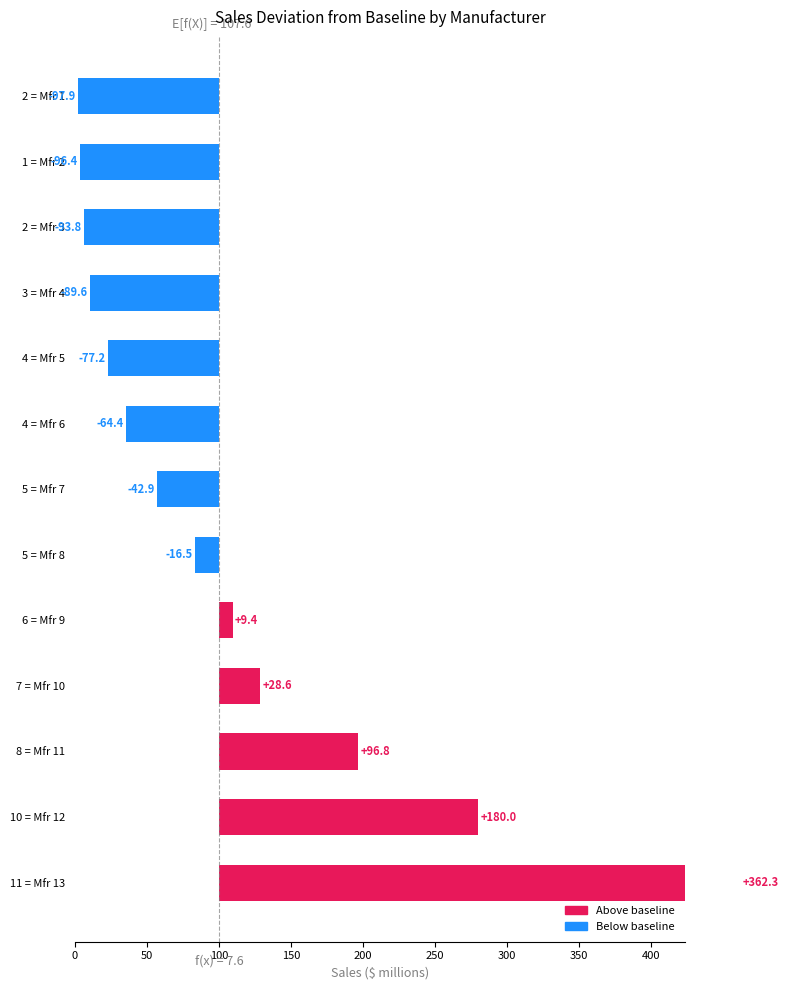

Reading left to right, extract all data points from this chart.

-97.9	-96.4	-93.8	-89.6	-77.2	-64.4	-42.9	-16.5	9.4	28.6	96.8	180.0	362.3